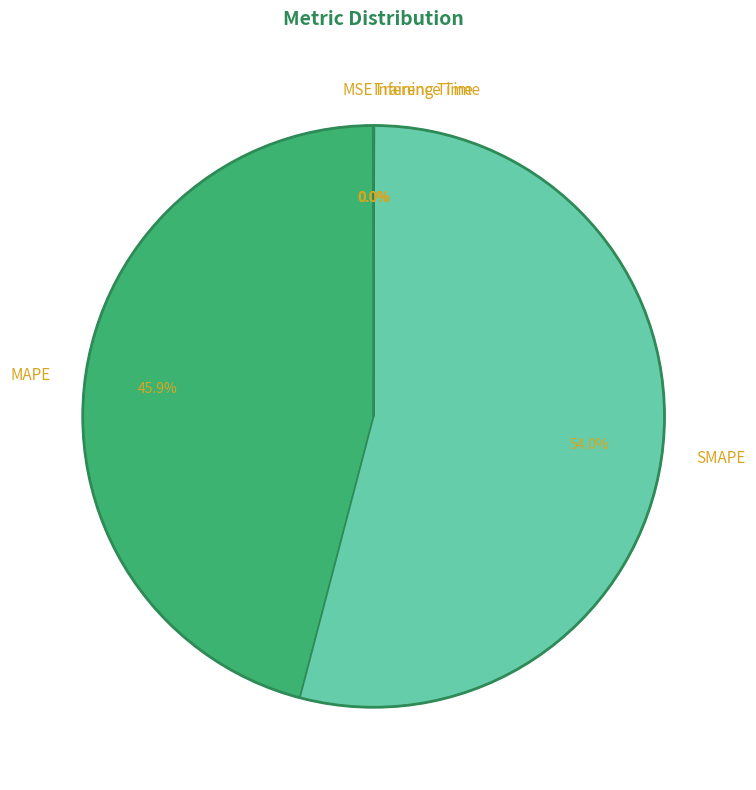

Approximately how many times larger is the value at SMAPE compared to MAPE?

1.2